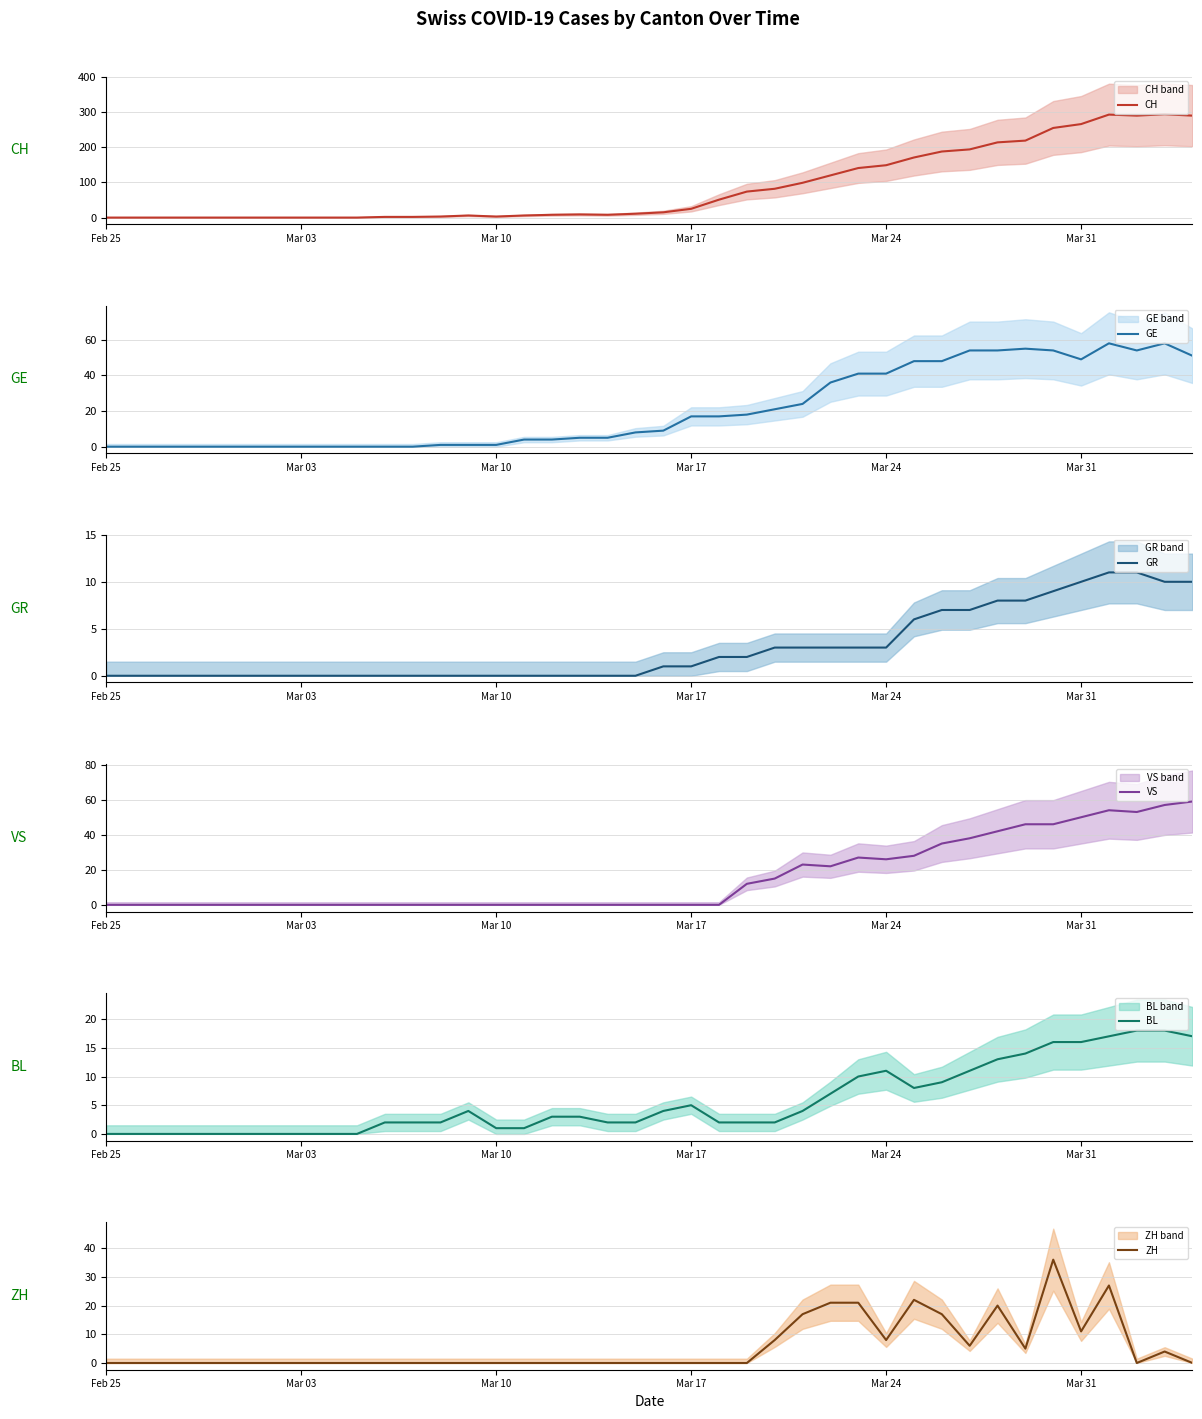

What is the maximum value for GR?

11